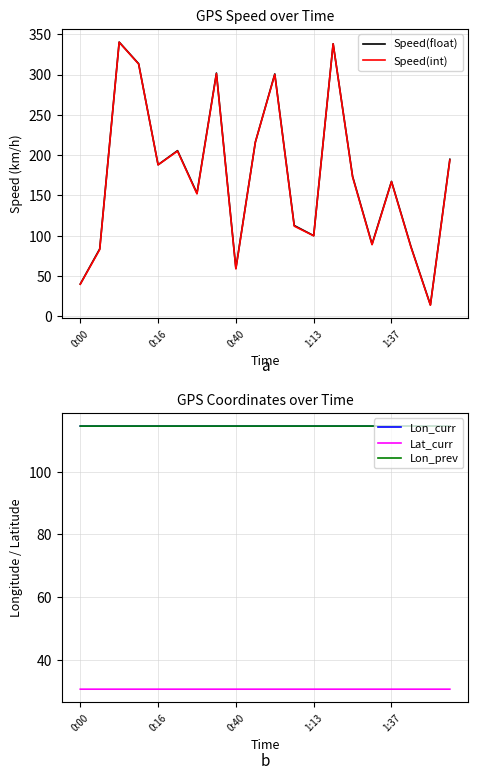

Which series has the largest range (max minus min)?

Speed(int)